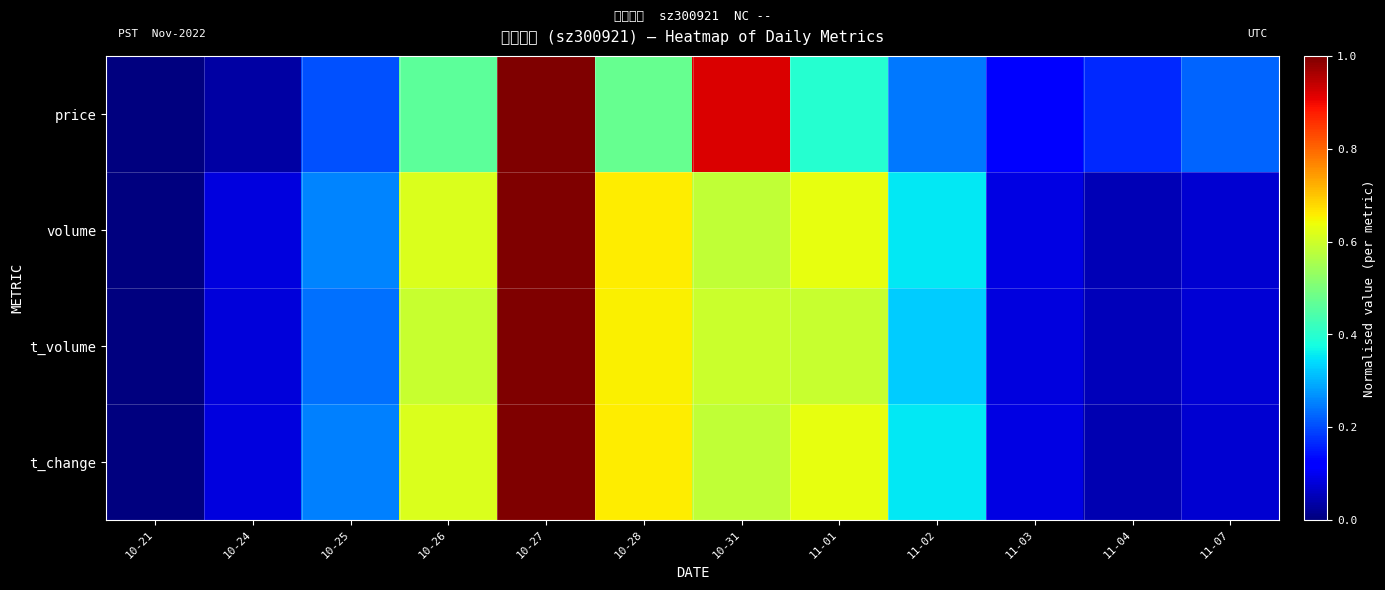

What is the greatest value displayed?

1.0